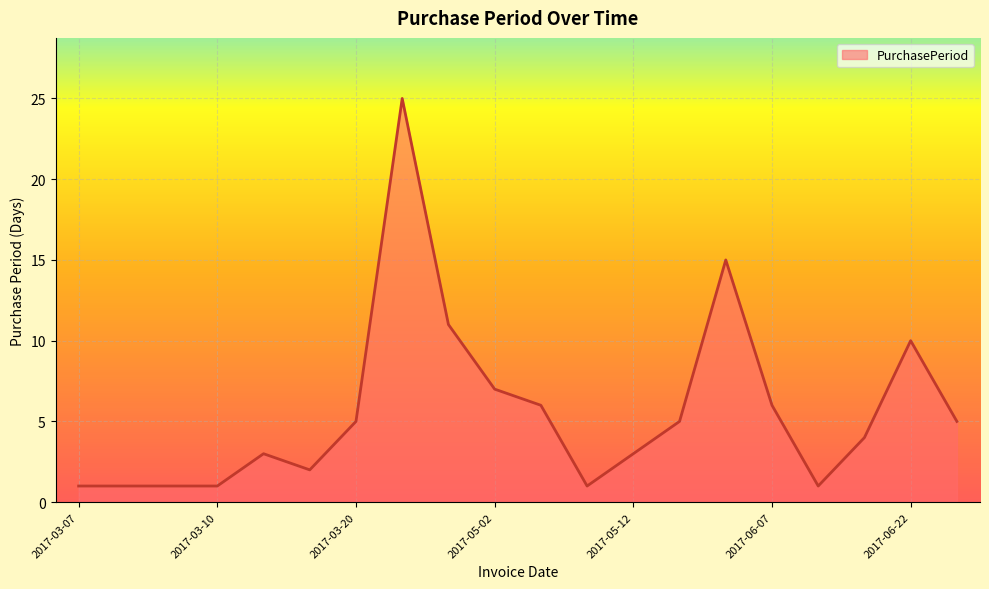

What is the greatest value displayed?

25